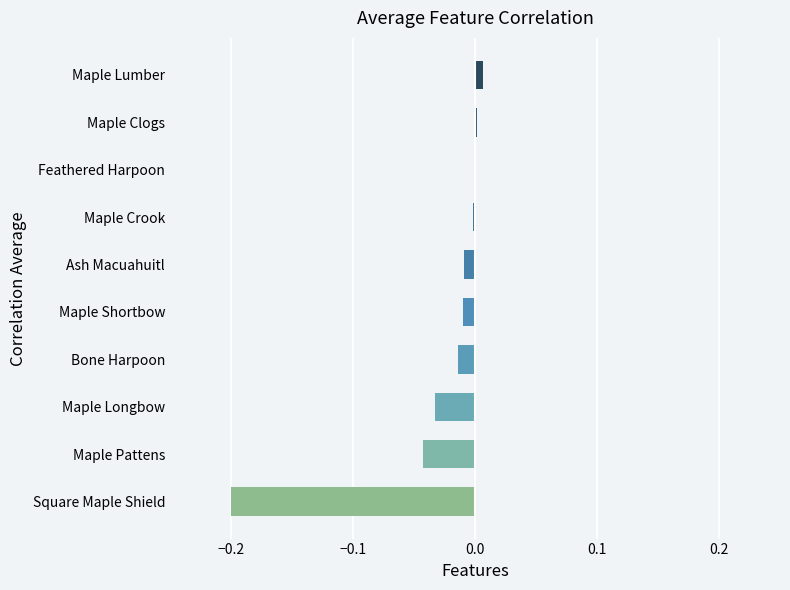

What is the sum of all values?

-0.3